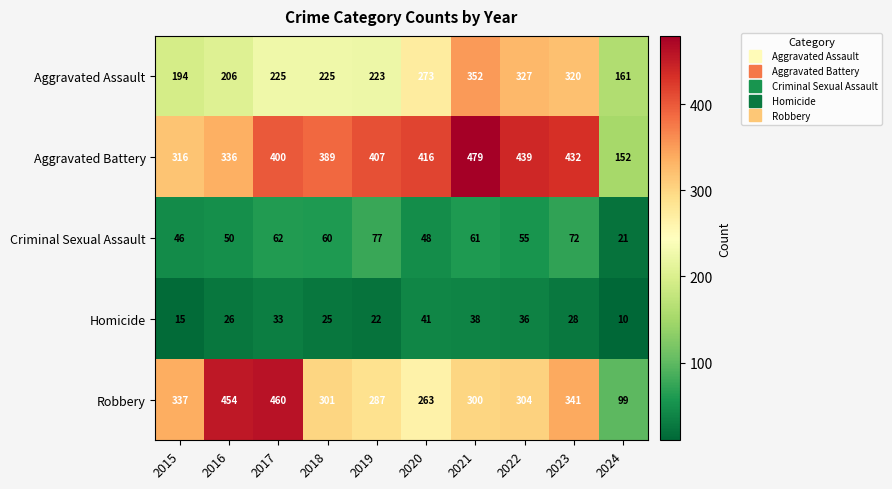

What is the spread (max minus min) of values at 2022?

403